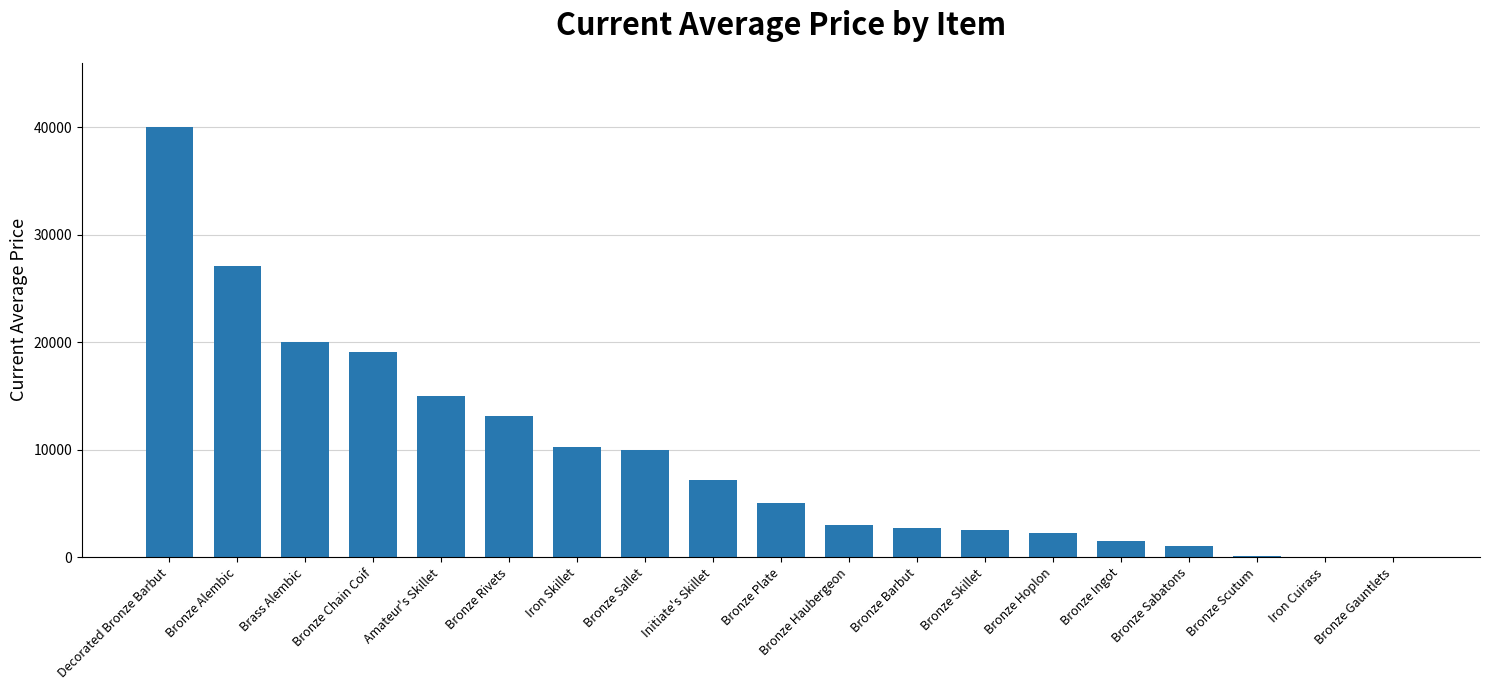

What is the sum of all values?

179855.3